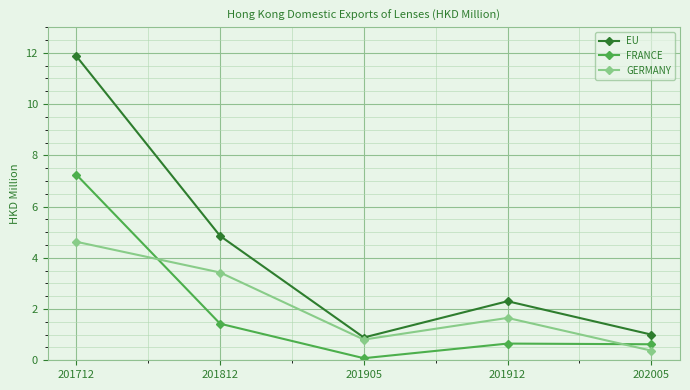

True or false: EU and FRANCE intersect in this chart.

False